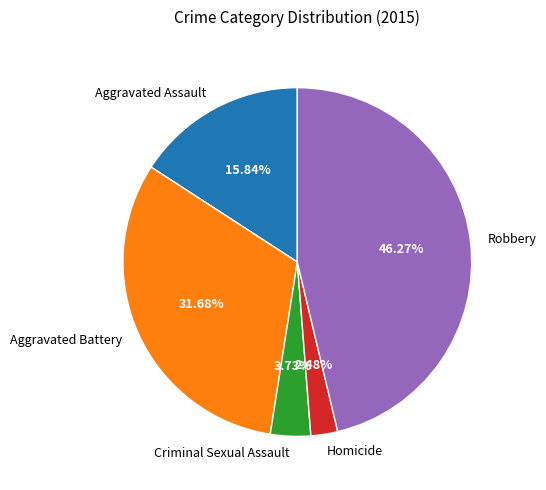

What percentage is NOT represented by Aggravated Assault?

84.2%